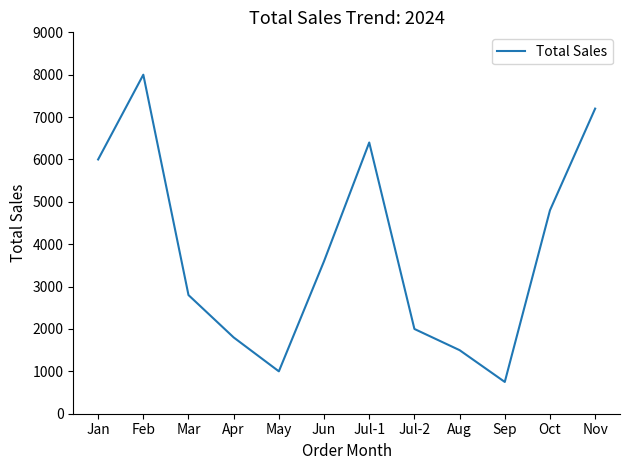

List the labels in order of value, smallest first.

Sep, May, Aug, Apr, Jul-2, Mar, Jun, Oct, Jan, Jul-1, Nov, Feb